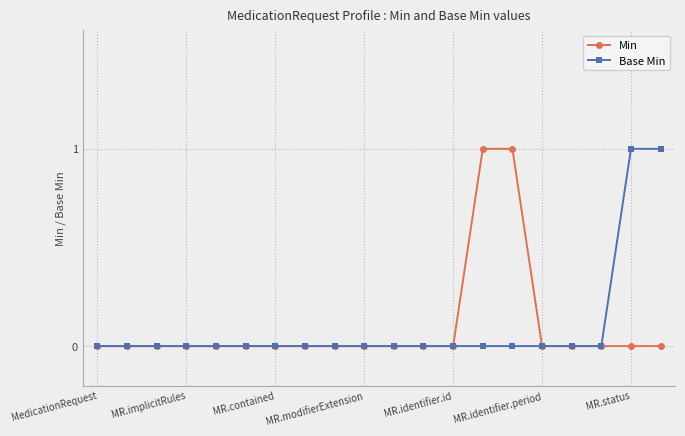

True or false: Min and Base Min intersect in this chart.

False